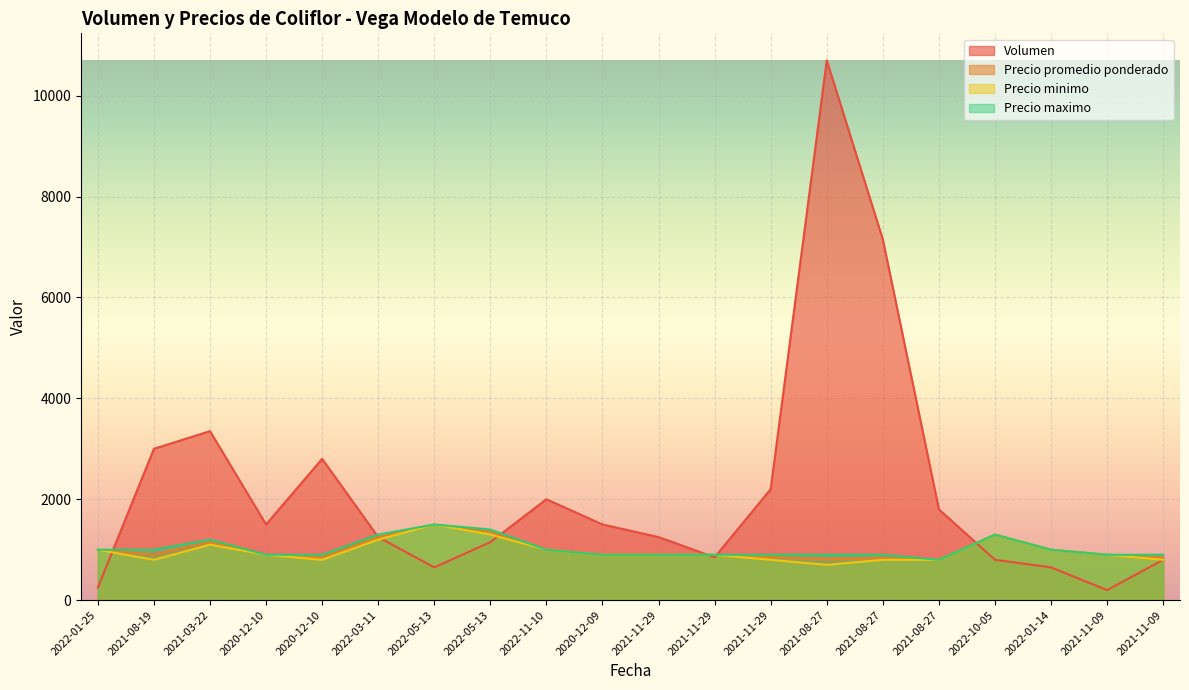

What is the label of the 1st point from the left?

2022-01-25